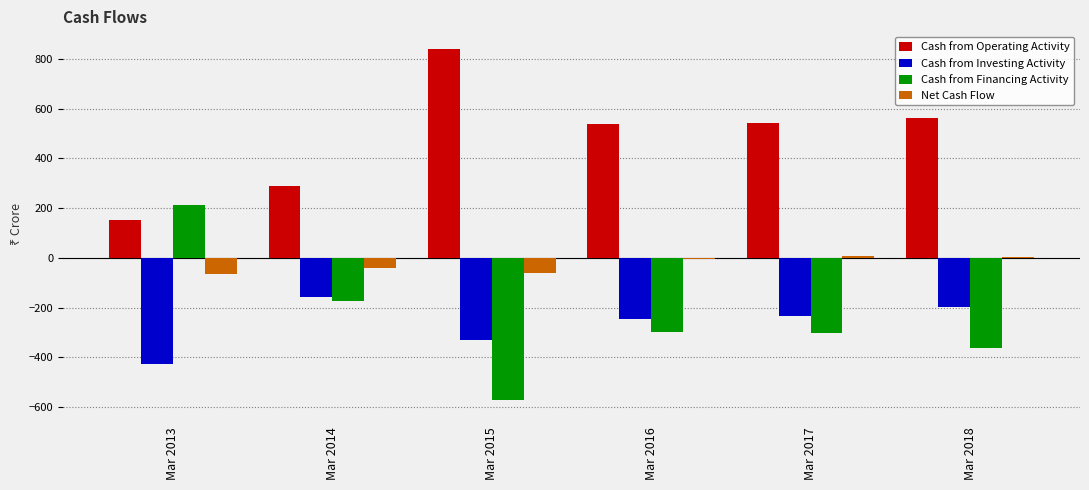

What is the highest value of the Cash from Operating Activity series?

841